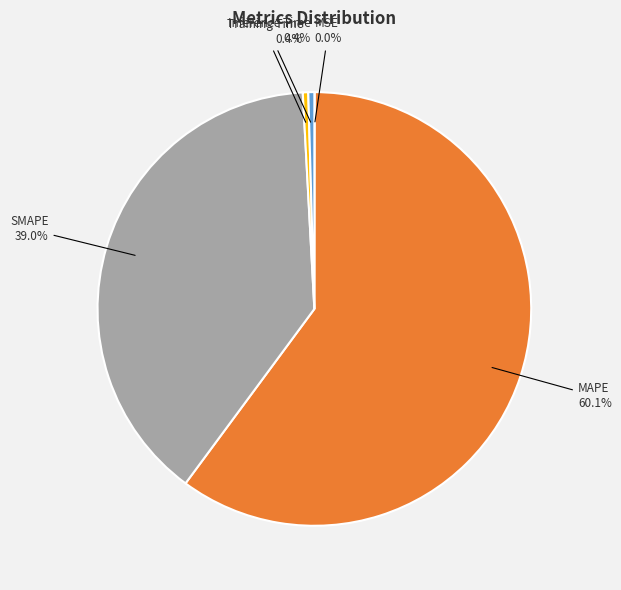

Does any single category account for the majority?

Yes